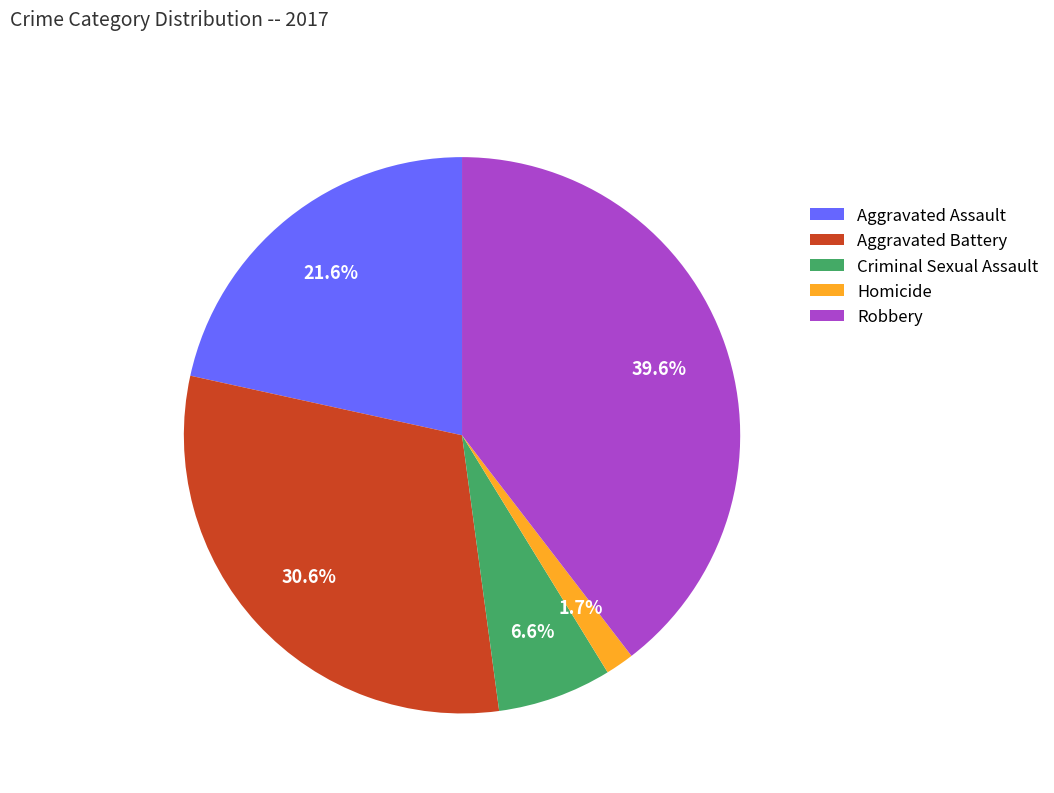

Combined, do Aggravated Assault and Robbery account for over 50%?

Yes